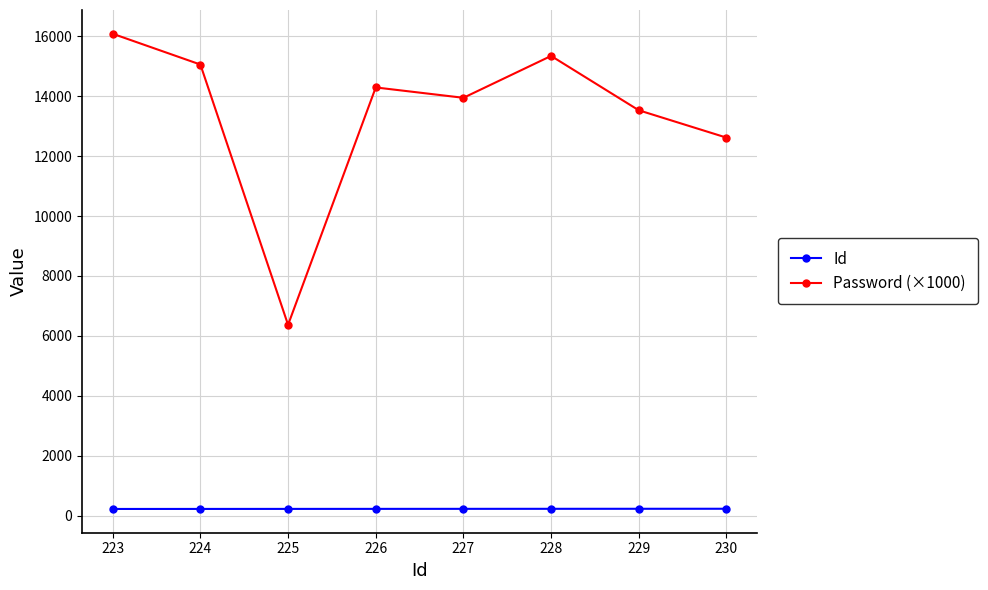

How many values in the Id series are below 227?

4